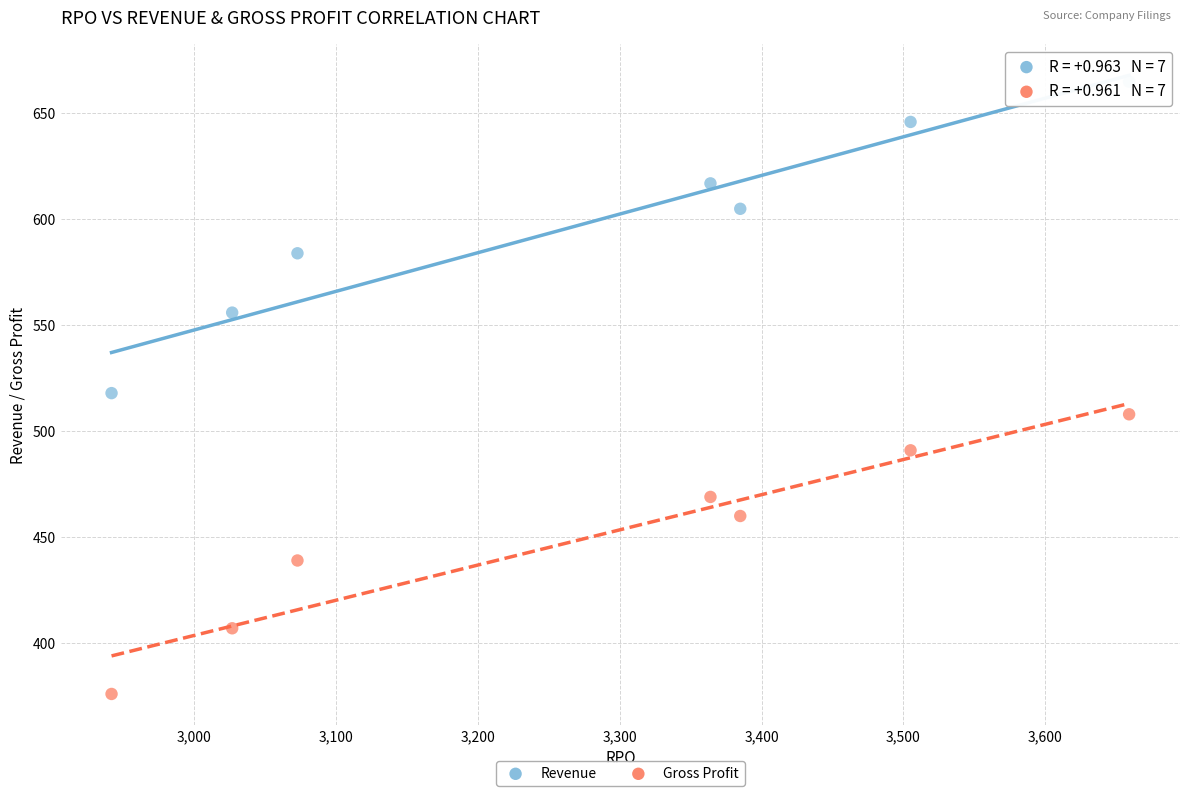

Which series reaches the maximum Y coordinate?

Revenue